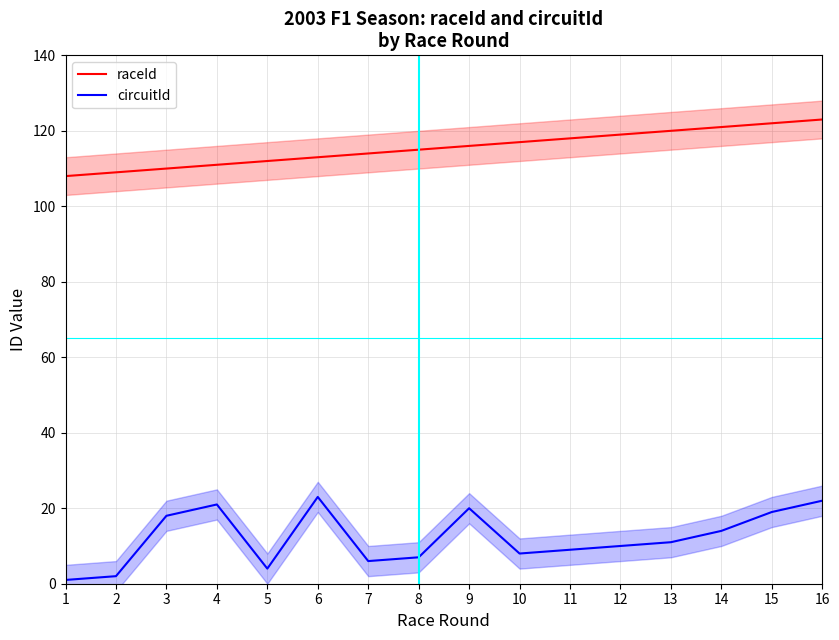

Reading left to right, list all the values displayed in this chart.

raceId: 108	109	110	111	112	113	114	115	116	117	118	119	120	121	122	123
circuitId: 1	2	18	21	4	23	6	7	20	8	9	10	11	14	19	22